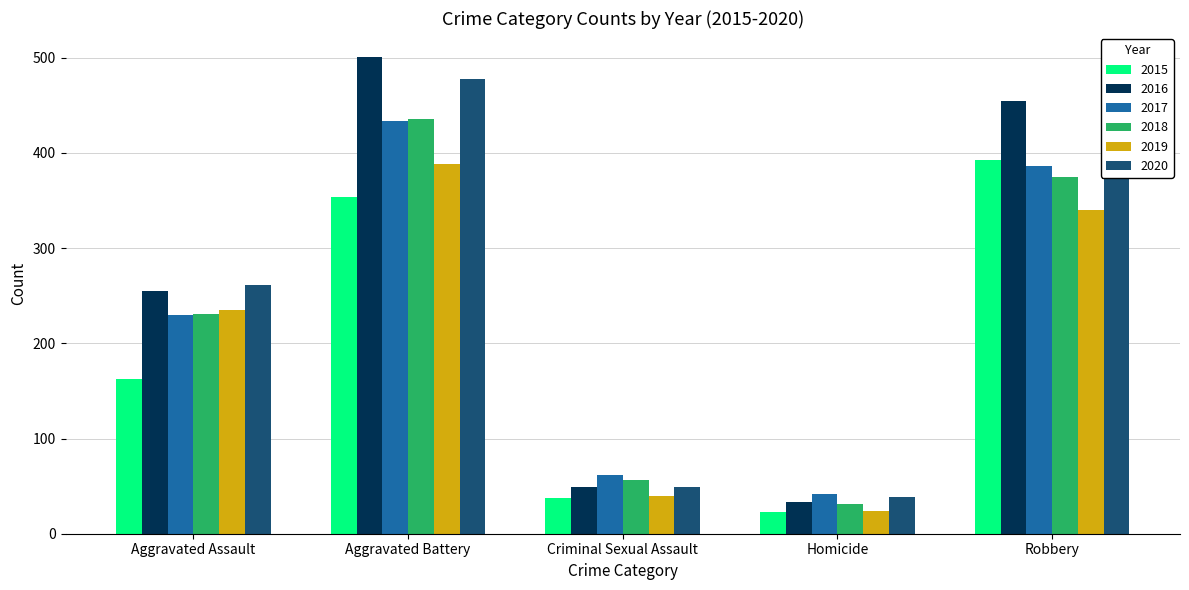

The value of 2016 at Robbery is 600. True or false?

False